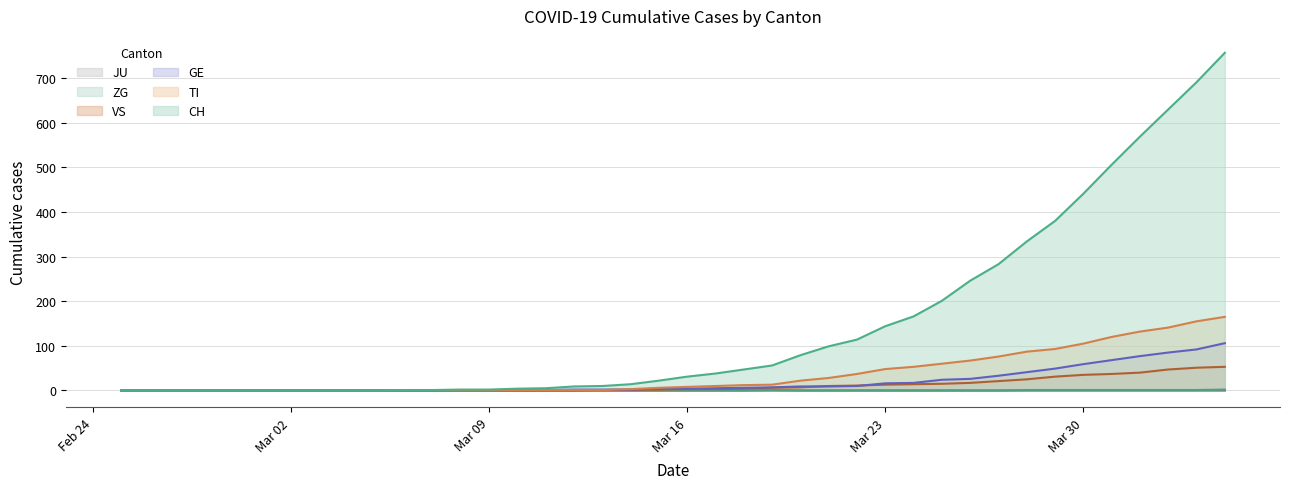

Which series has the largest total across all categories?

CH